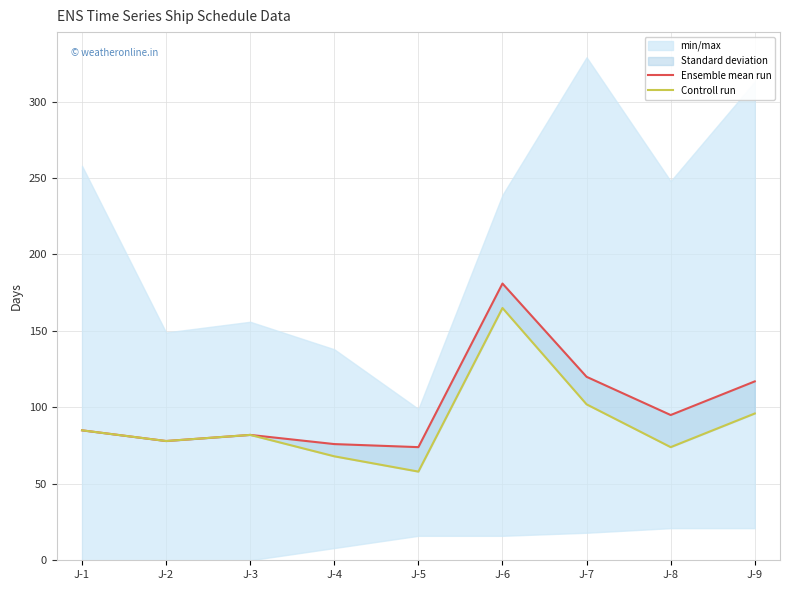

At which label does Ensemble mean run reach its peak?

J-6